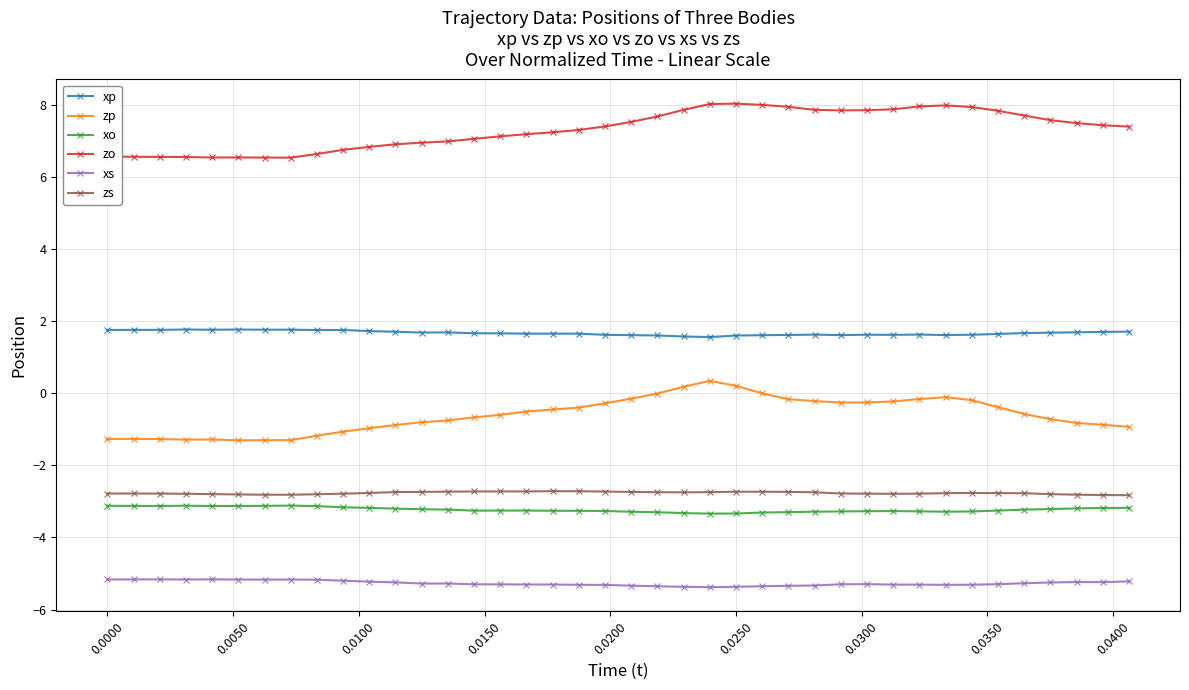

What is the difference between the maximum and second lowest values in the xs series?

0.2